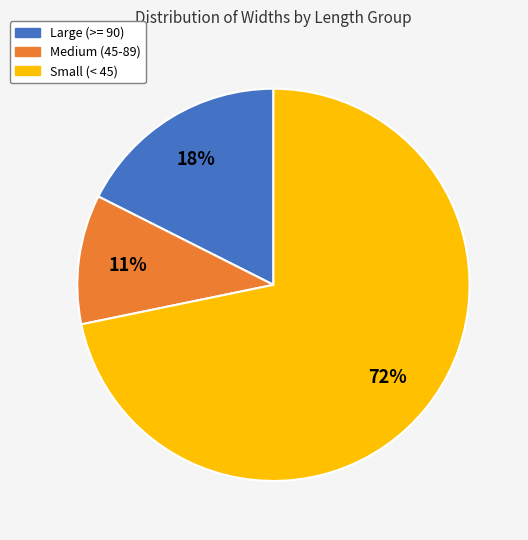

To the nearest percent, what is the average slice percentage?

33%